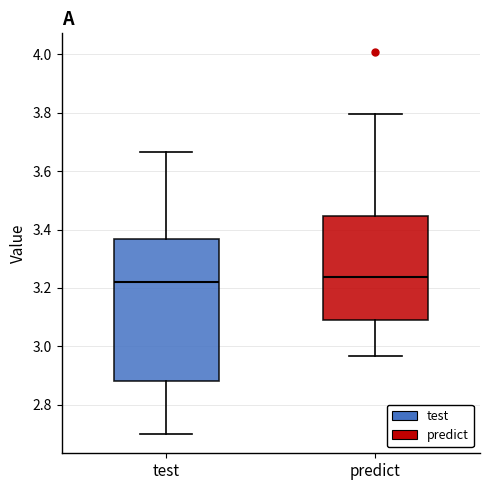

Reading left to right, transcribe this box plot: for each box, give where its median line is, the range the box spans, and where its two whiskers end, as read against the y-axis. The values are not printed on the chart, so give them approximately, as read against the axis.

test: median 3.22, box 2.88 to 3.36, whiskers 2.70 to 3.66
predict: median 3.24, box 3.10 to 3.44, whiskers 2.96 to 3.80